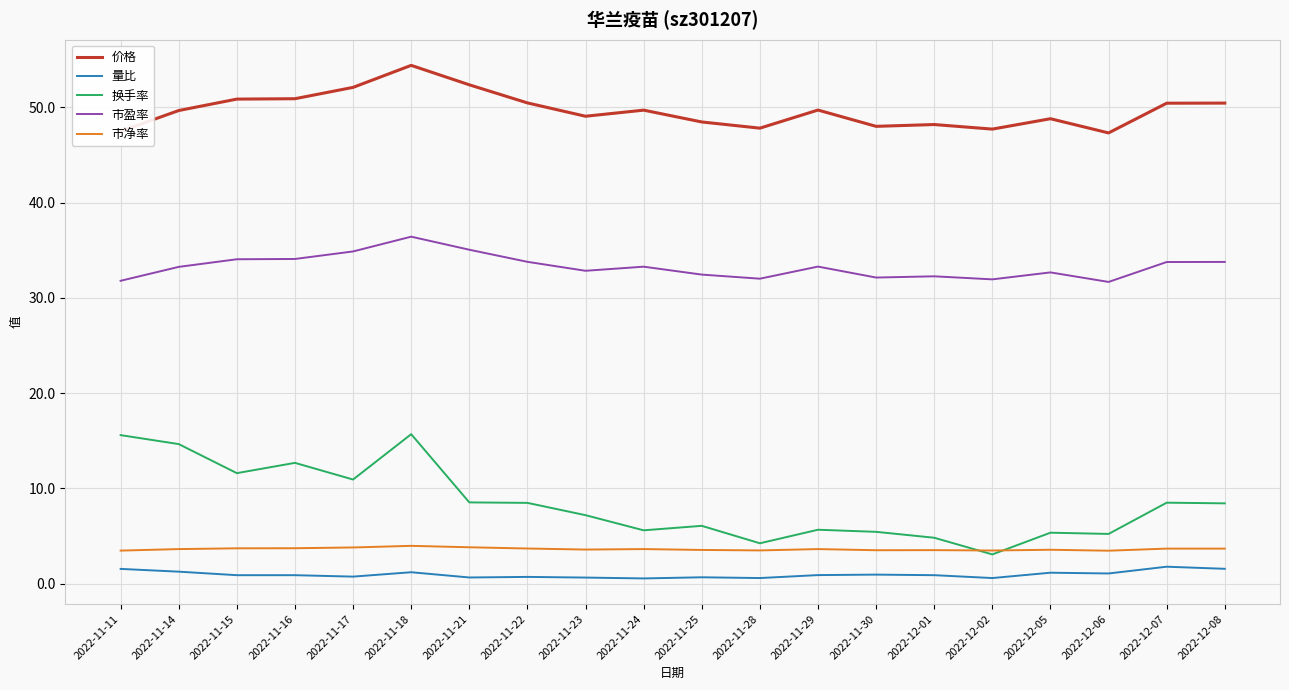

Rank the series by their maximum value, from highest to lowest.

价格, 市盈率, 换手率, 市净率, 量比